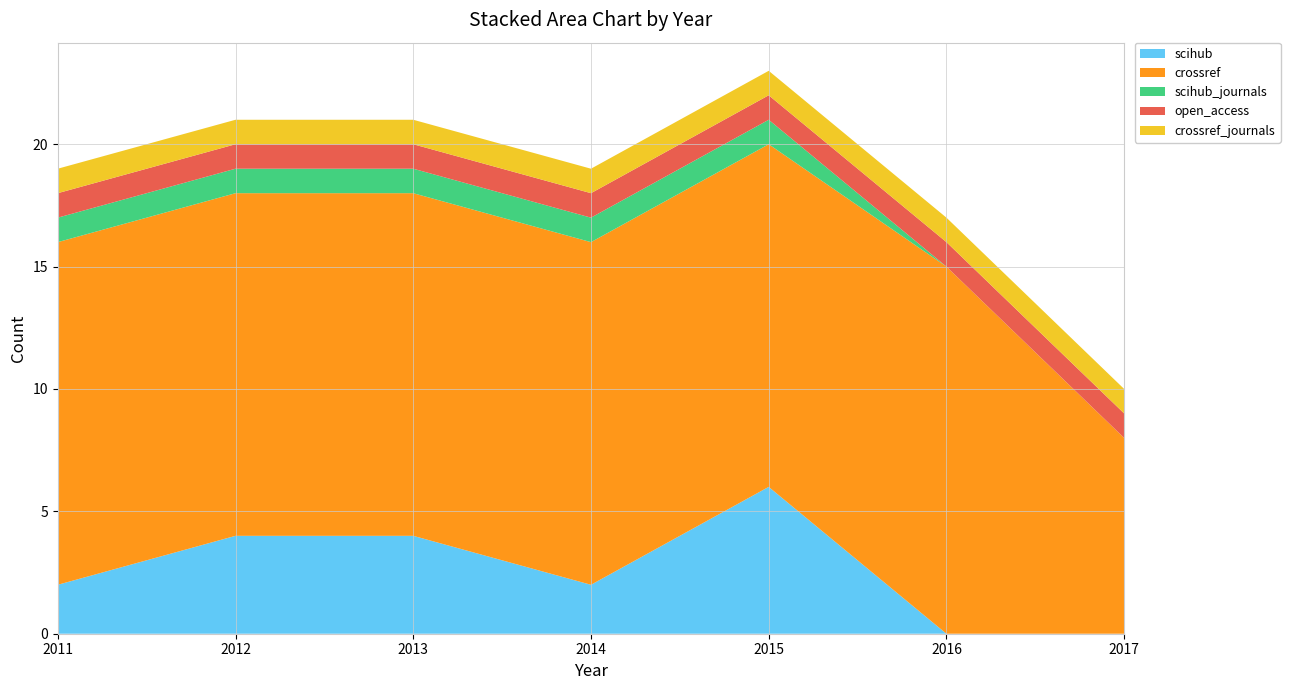

Reading left to right, what are all the values shown in this chart?

scihub: 2	4	4	2	6	0	0
crossref: 14	14	14	14	14	15	8
scihub_journals: 1	1	1	1	1	0	0
open_access: 1	1	1	1	1	1	1
crossref_journals: 1	1	1	1	1	1	1